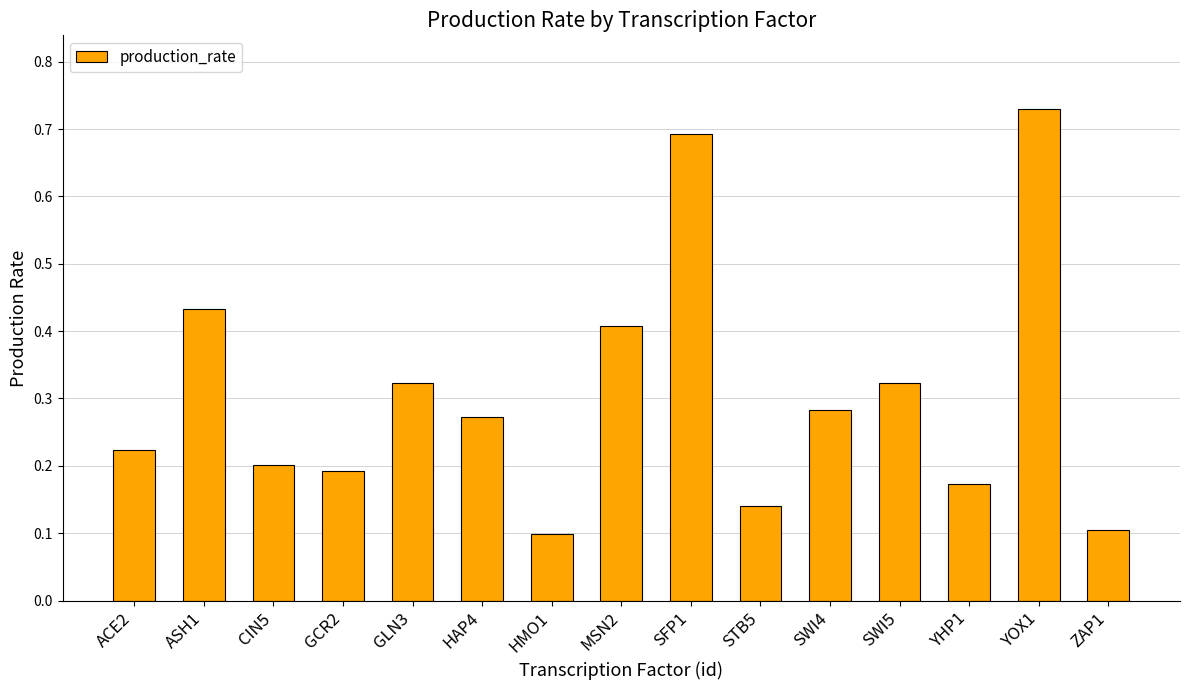

How many values are between 0 and 1?

15